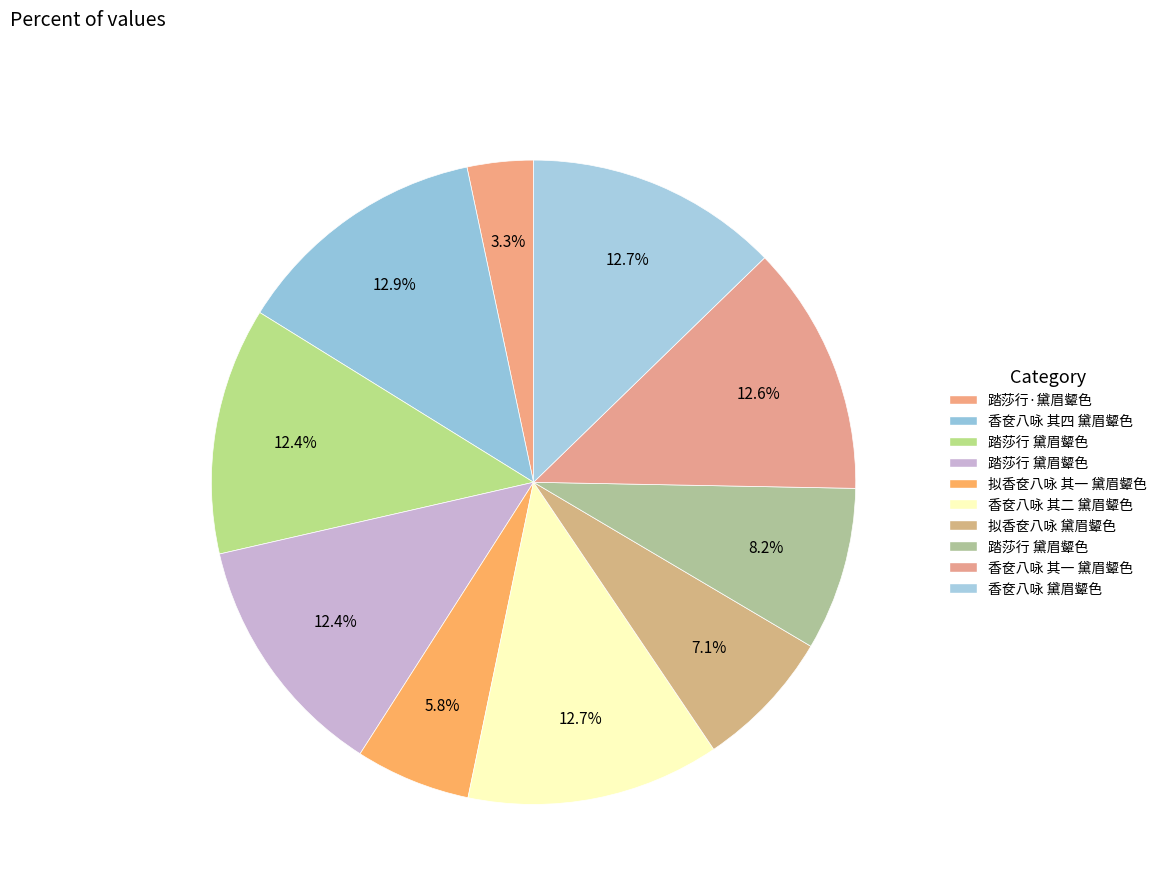

How many segments does this pie chart have?

10